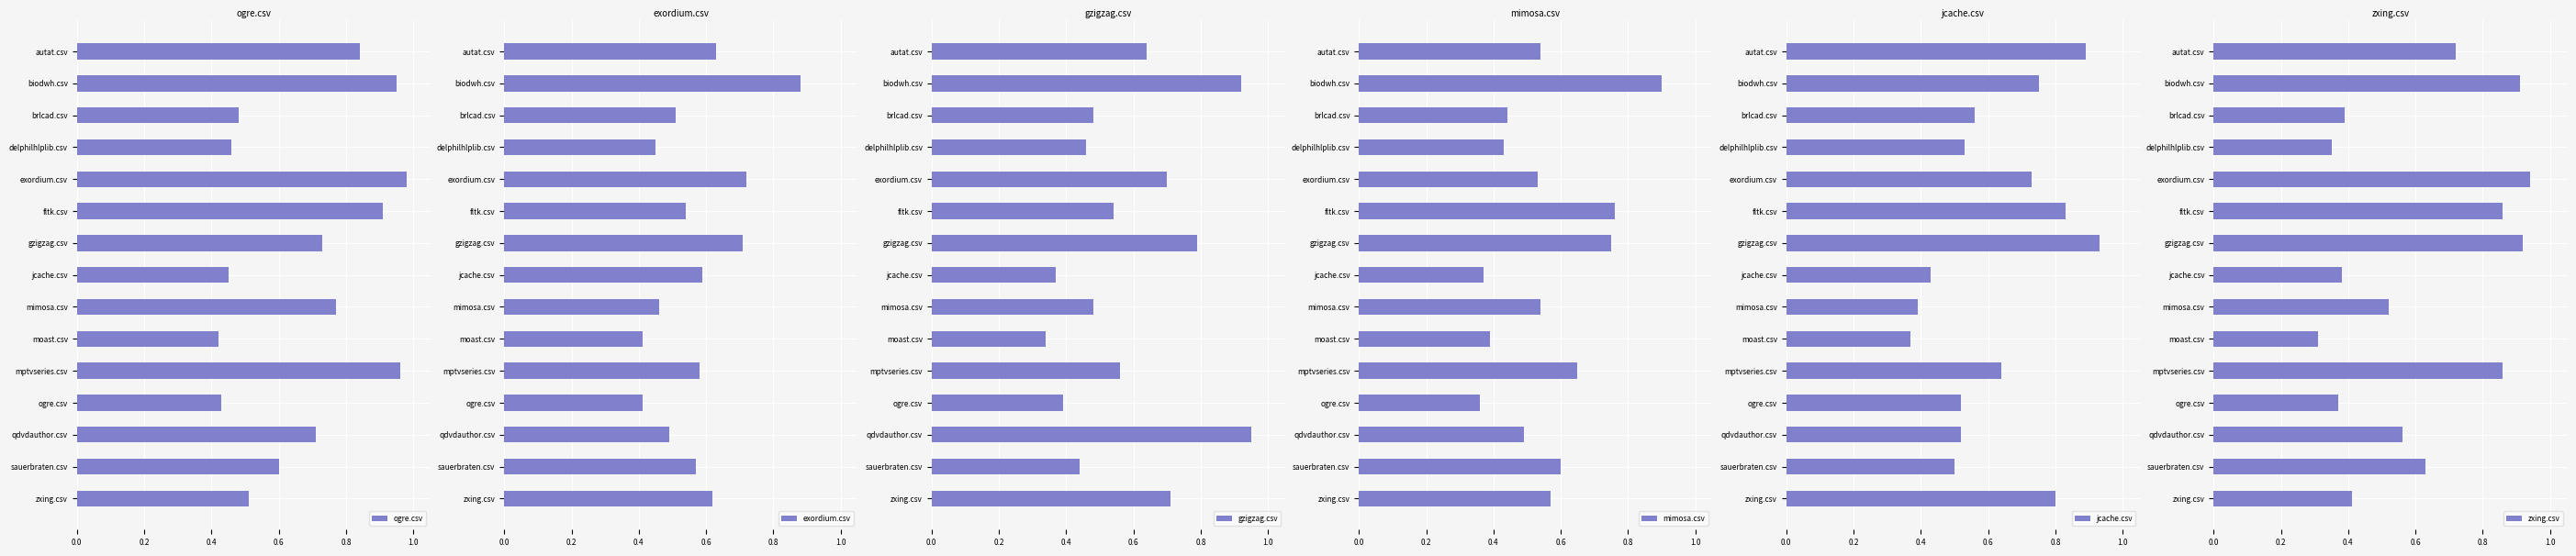

What is the maximum value for exordium.csv?

0.9